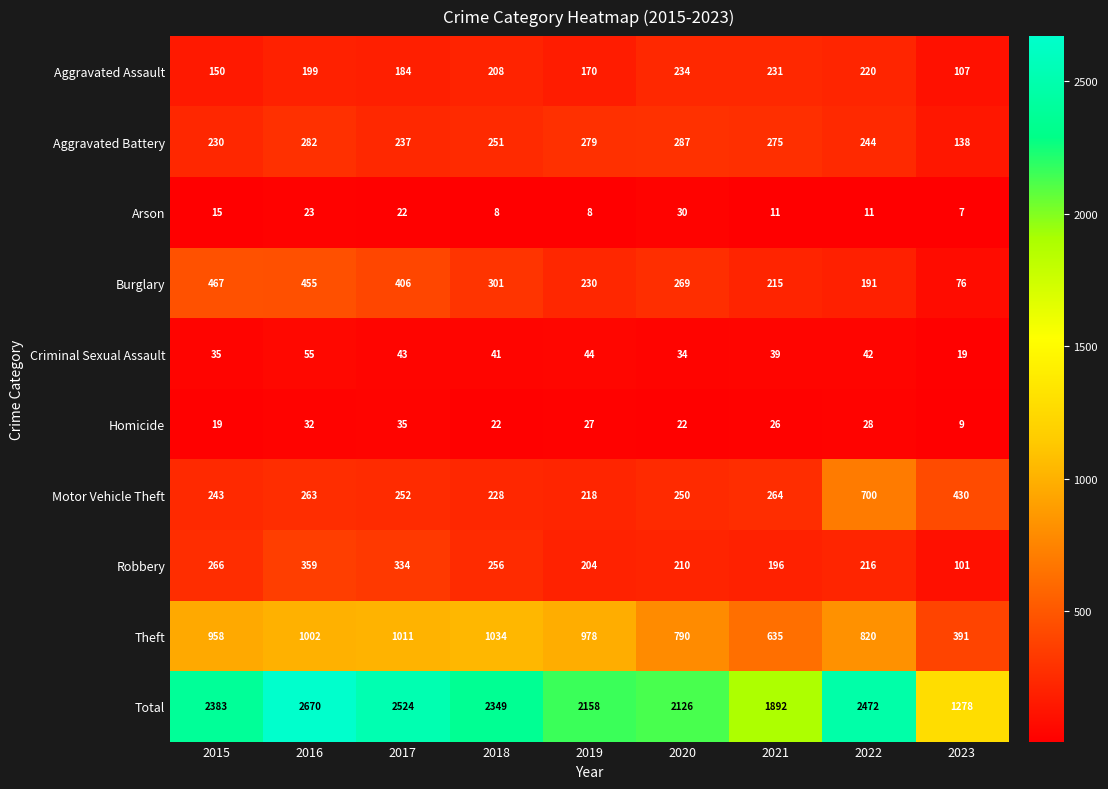

At 2015, list the series in order from smallest to largest.

Arson, Homicide, Criminal Sexual Assault, Aggravated Assault, Aggravated Battery, Motor Vehicle Theft, Robbery, Burglary, Theft, Total